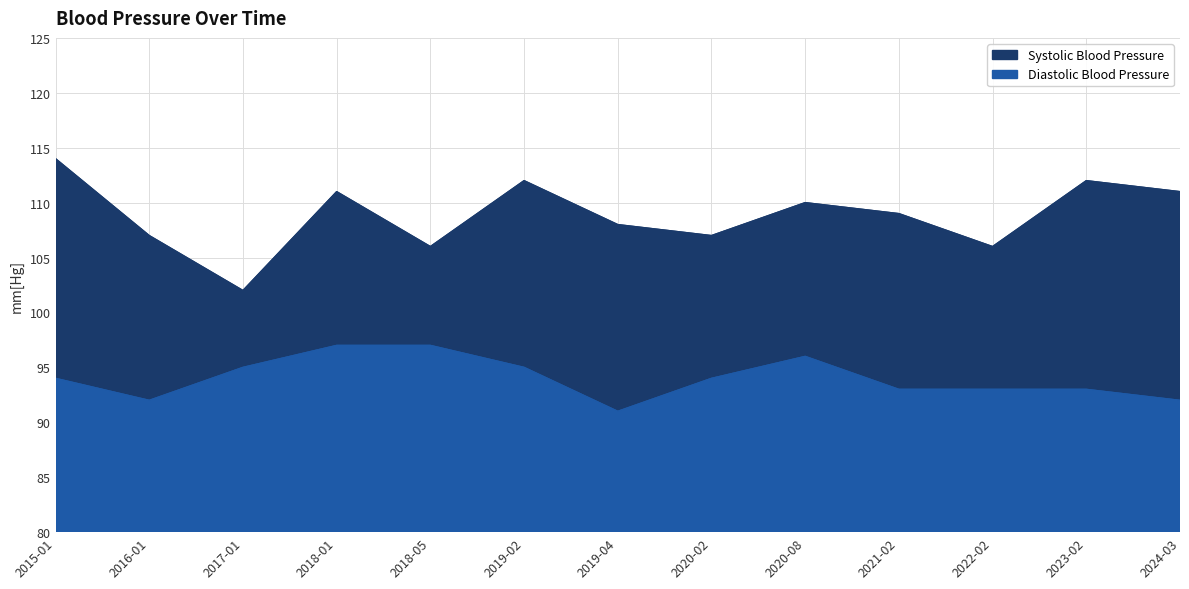

What is the sum of all Diastolic Blood Pressure values?

1222